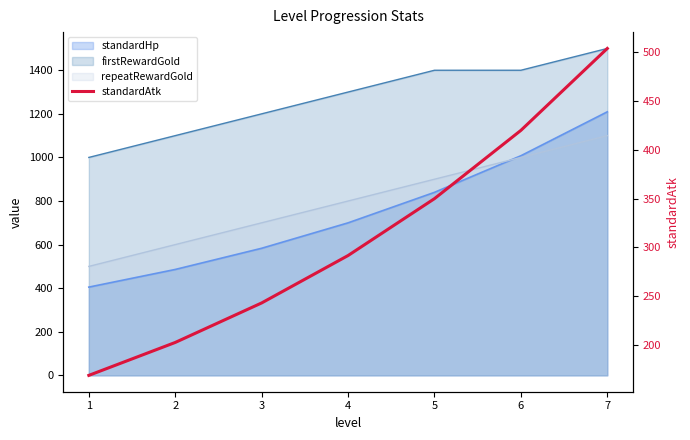

Reading right to left, extract all data points from this chart.

503.9	419.9	349.9	291.6	243.0	202.5	168.8